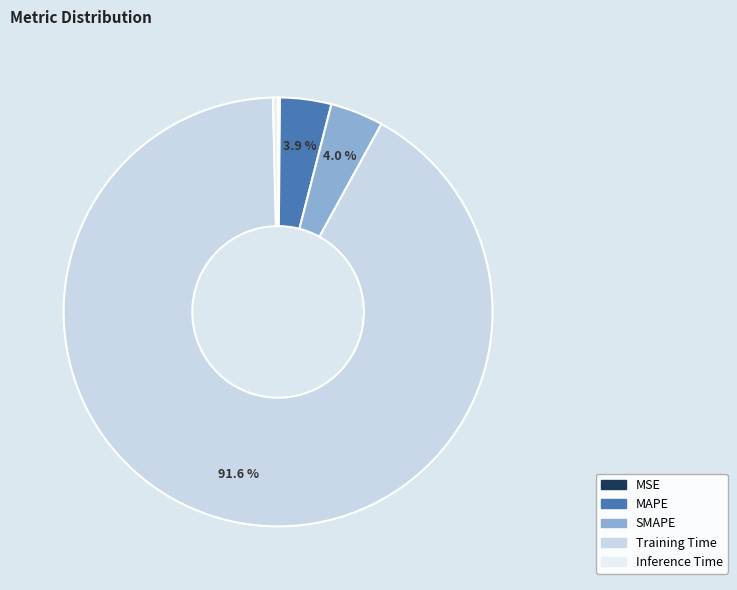

Is Training Time the majority of the pie?

Yes